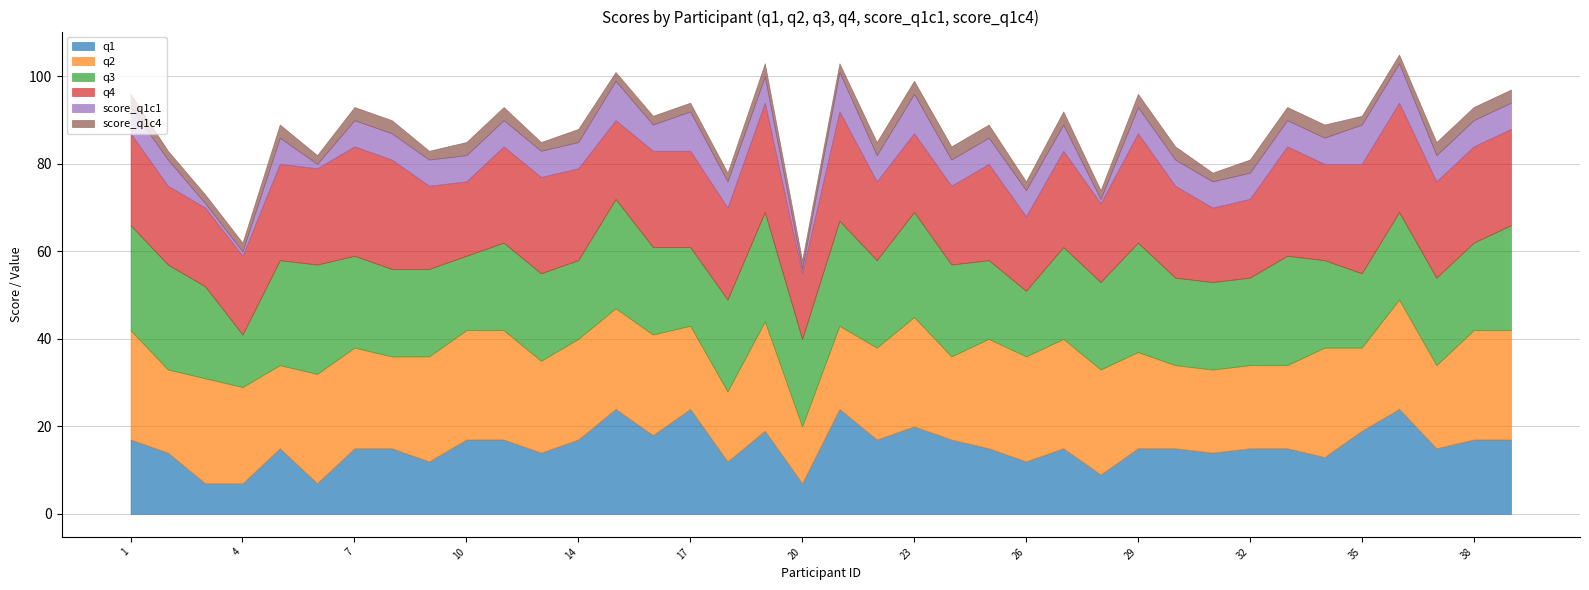

How many lines are shown in the chart?

6